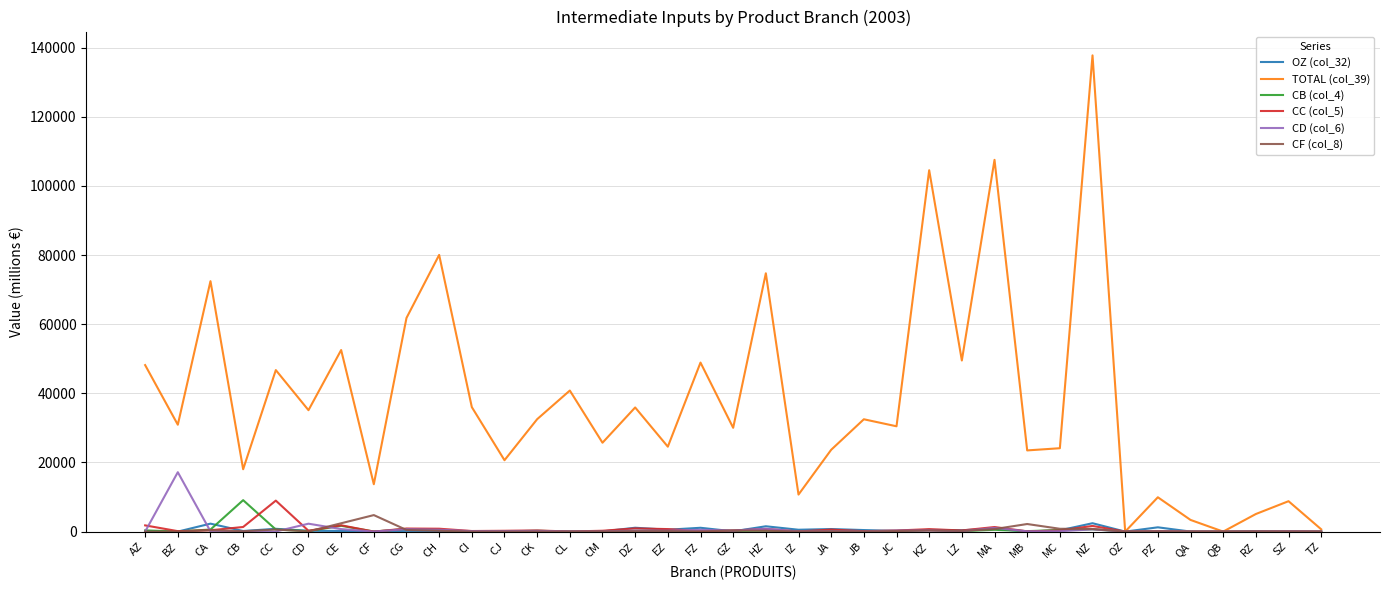

Is the value of CB (col_4) at CE greater than the value of OZ (col_32) at CM?

Yes